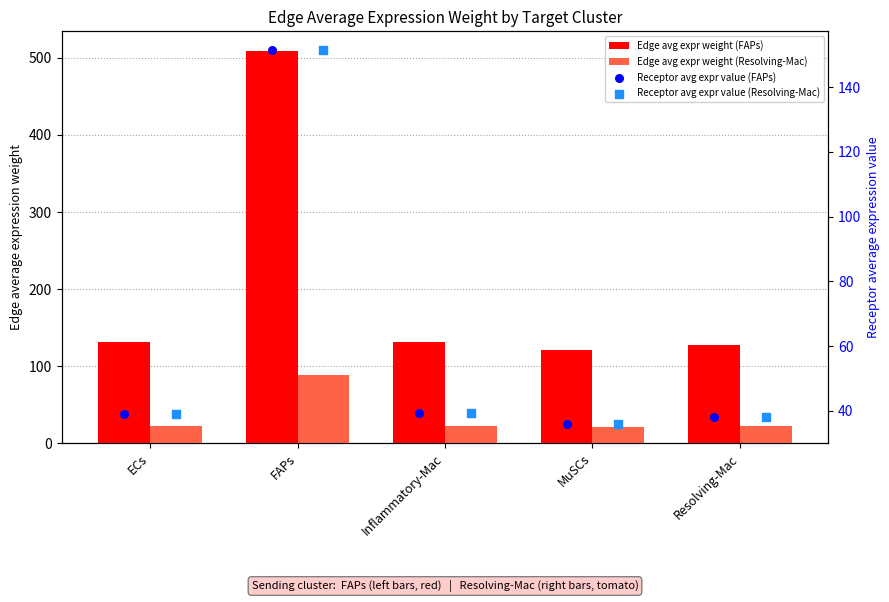

Which series reaches the maximum Y coordinate?

Edge avg expr weight (FAPs)